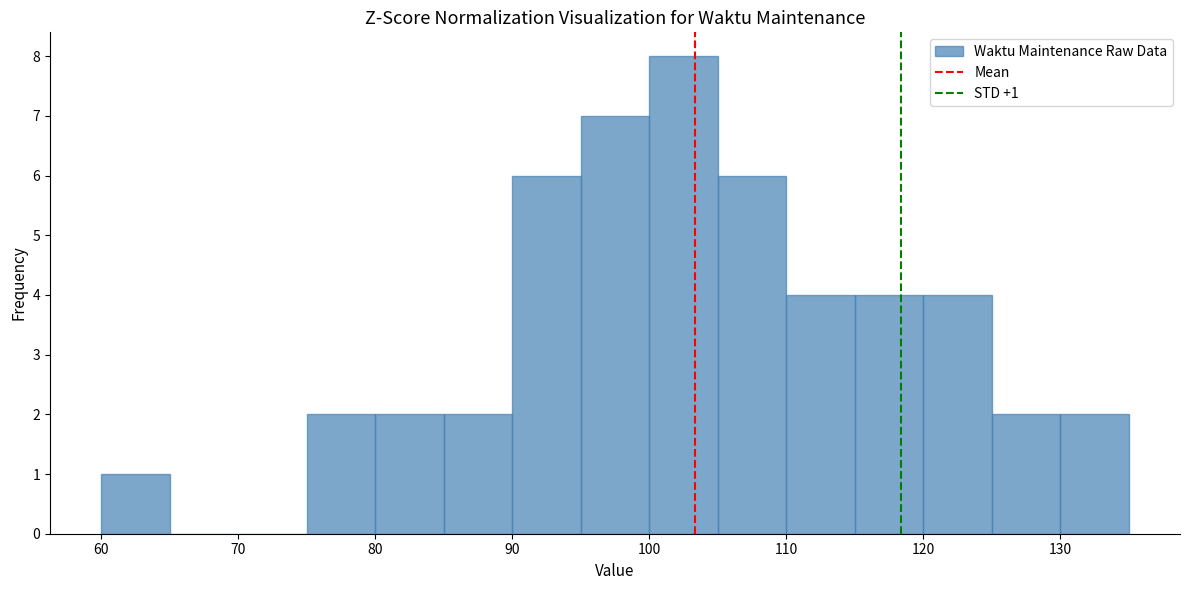

Which range on the x-axis has the tallest bar?

100 to 105